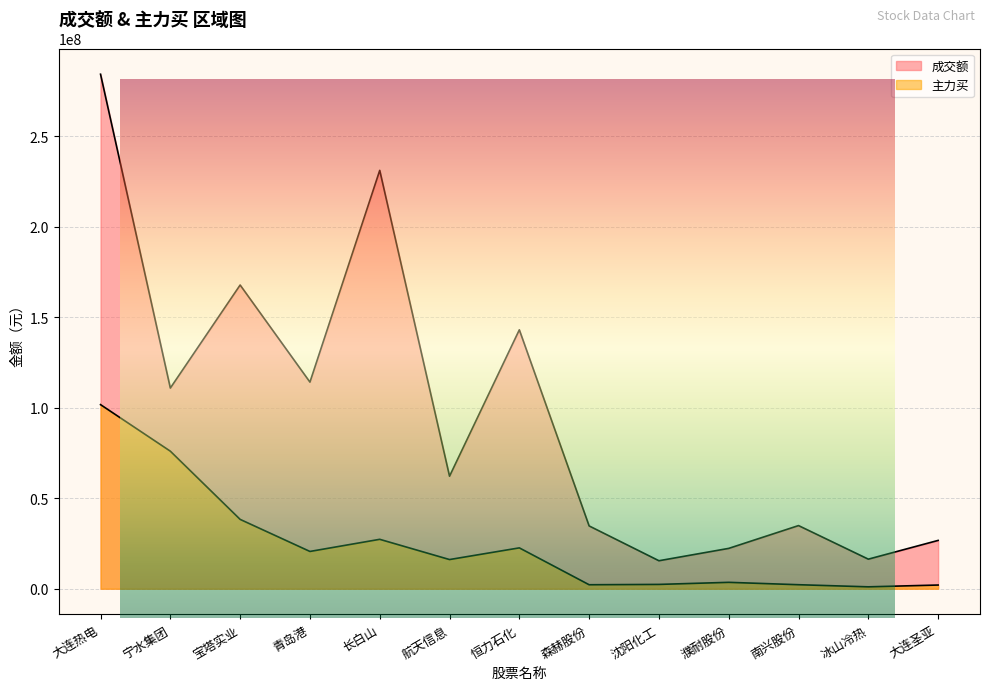

What is the value of the 主力买 point at the 3rd from the left?

38333735